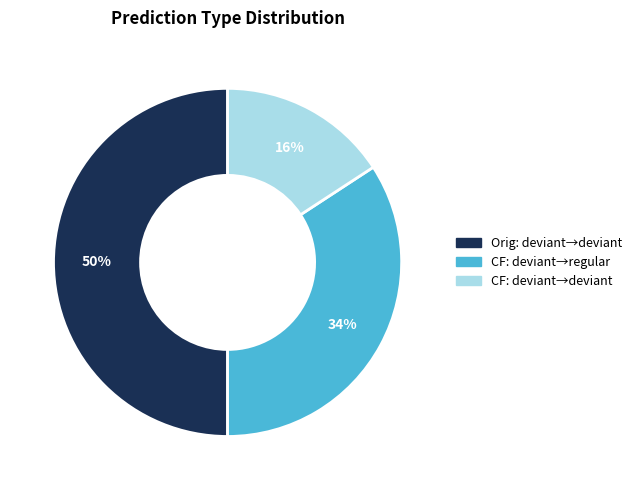

To the nearest percent, what is the difference between the largest and smallest slice percentages?

34%